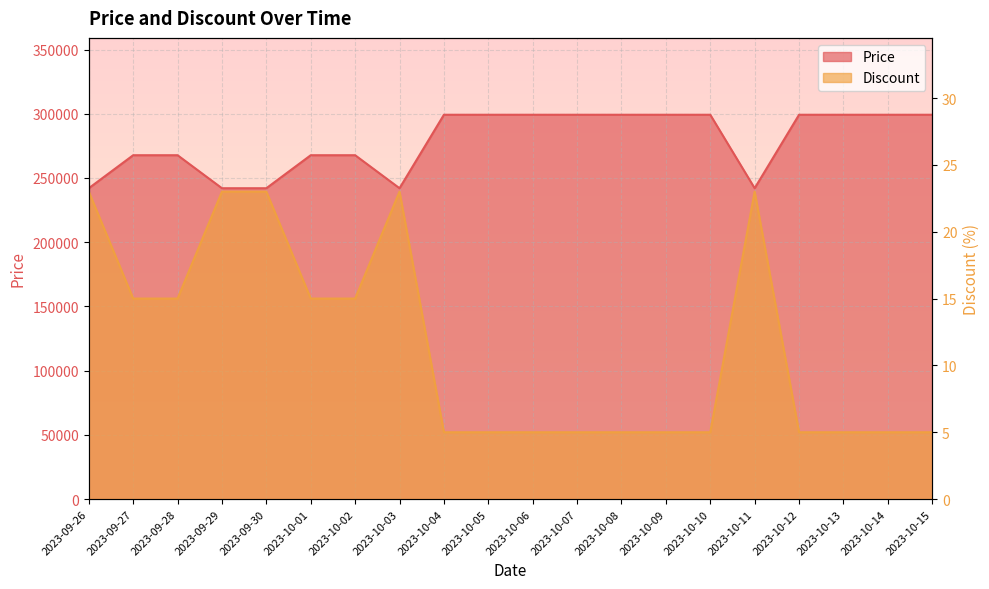

Count the number of data series in this chart.

2